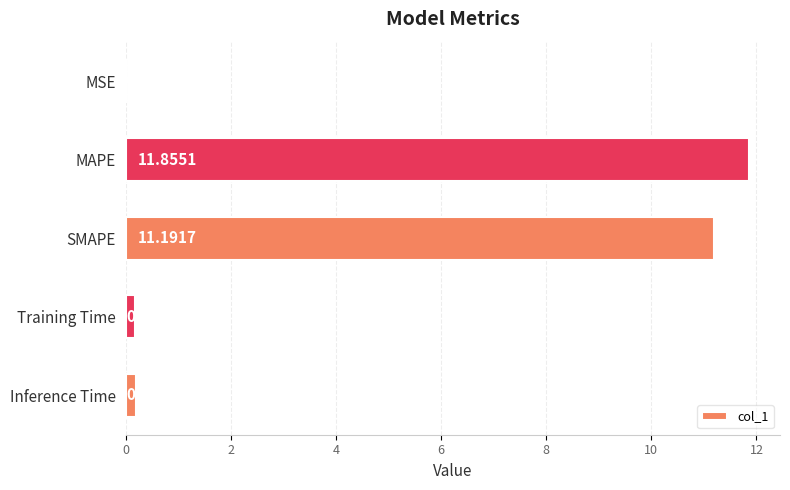

What is the average value?

4.7